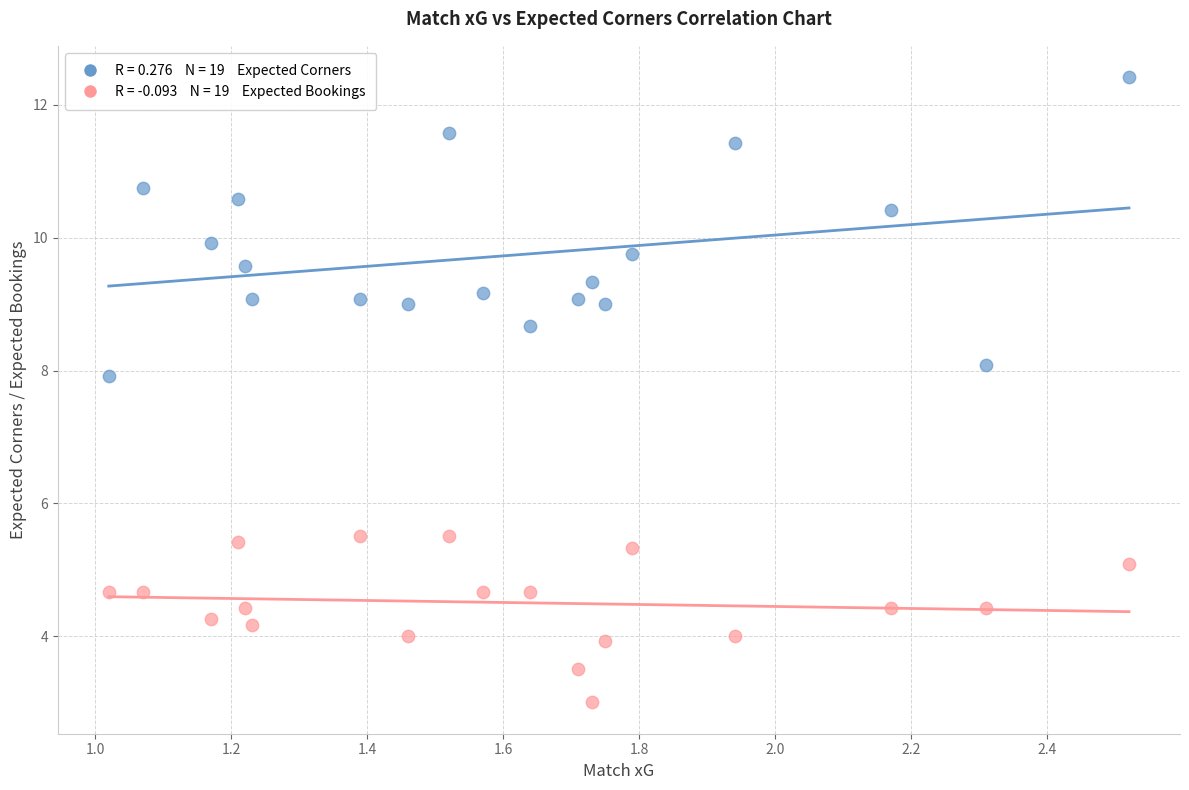

Across all data points, what is the range of X values (max minus min)?

1.5